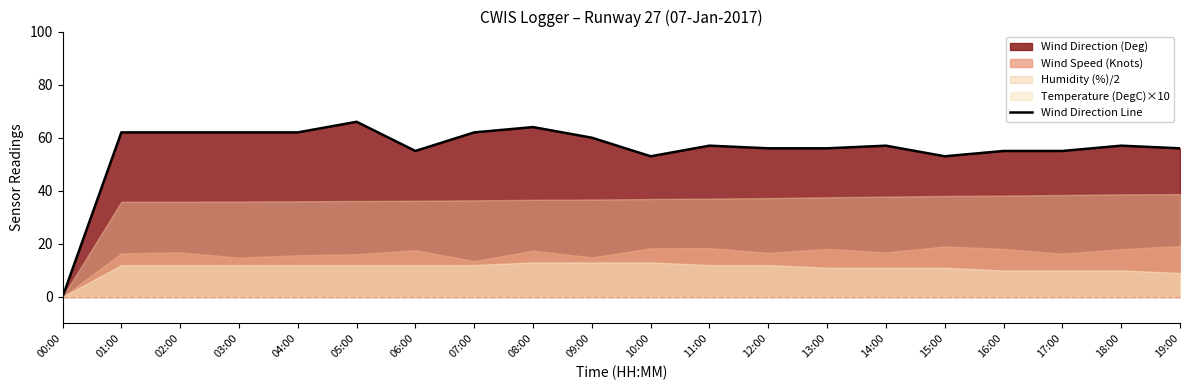

Which label corresponds to the largest value in the chart?

05:00